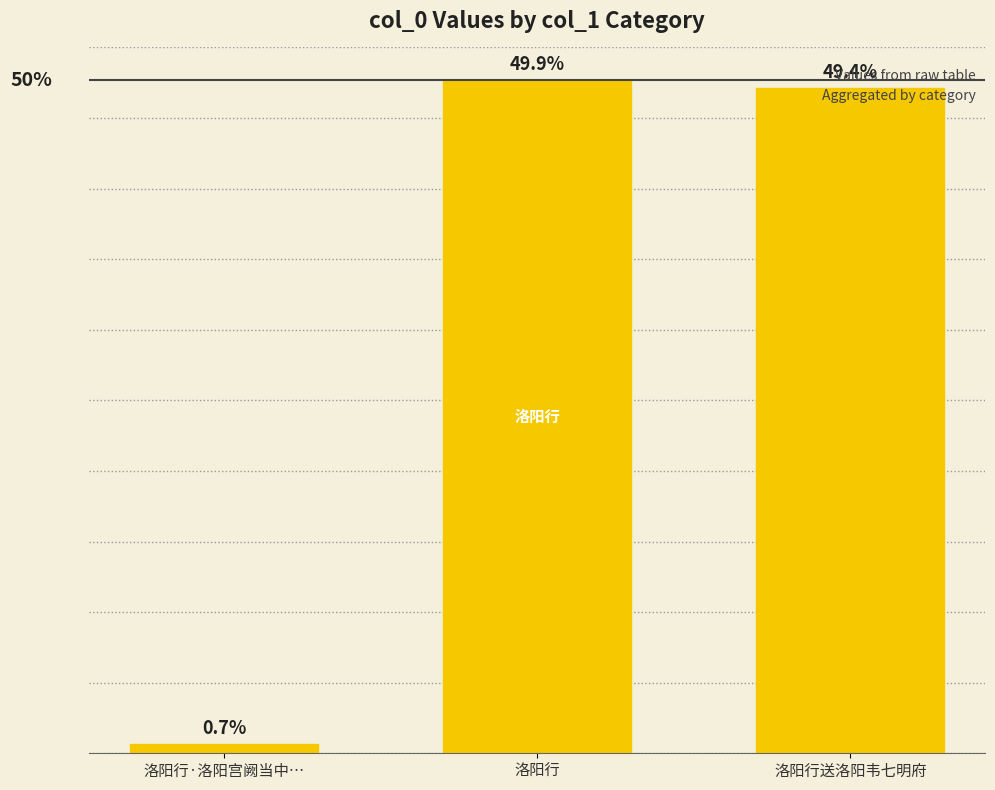

Does the chart contain any negative values?

No